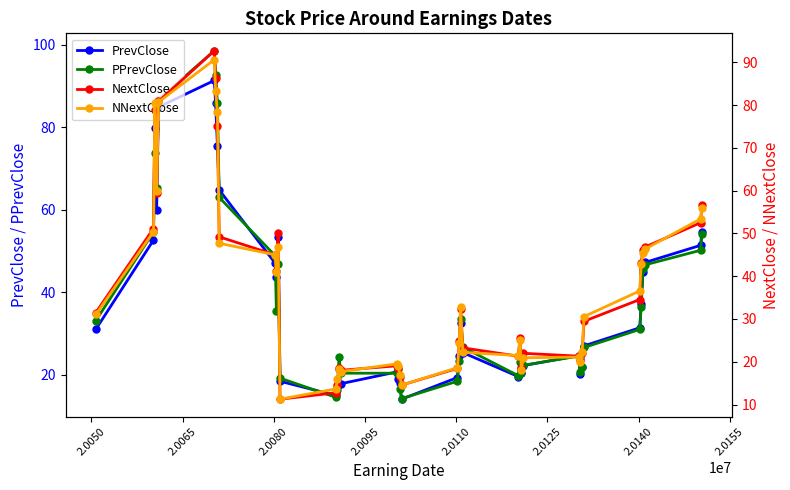

What is the maximum value for PrevClose?

91.4